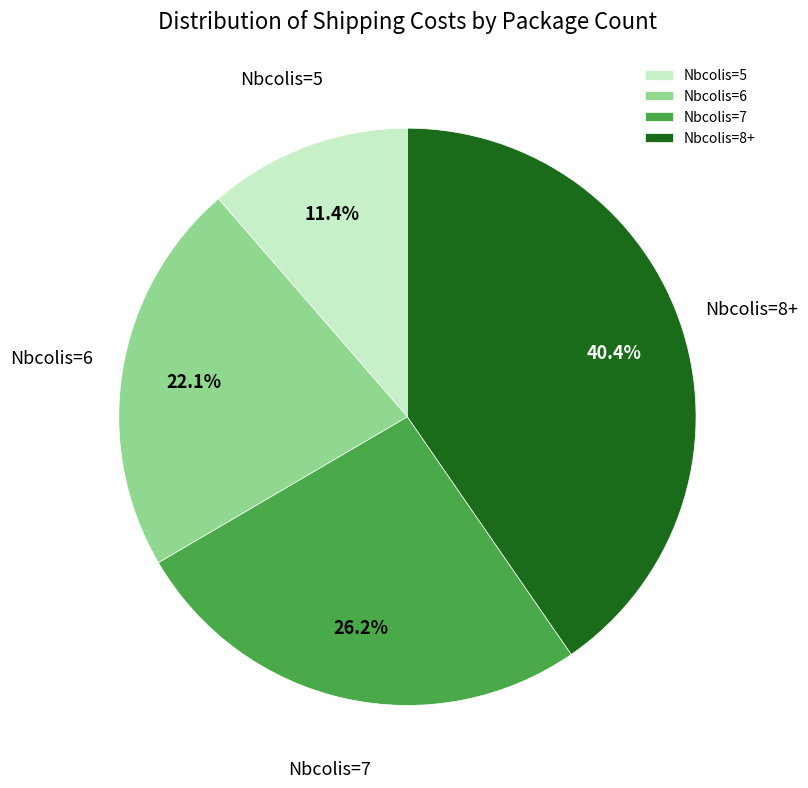

How many segments does this pie chart have?

4